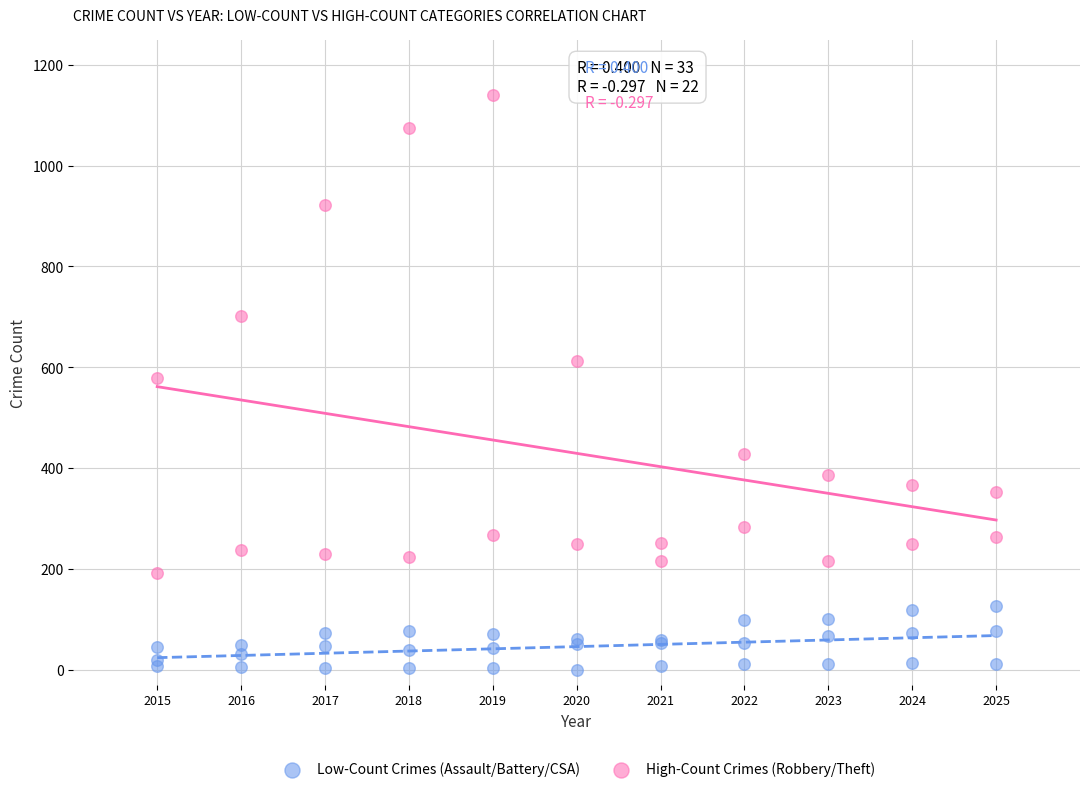

Which series contains the highest Y value?

High-Count Crimes (Robbery/Theft)